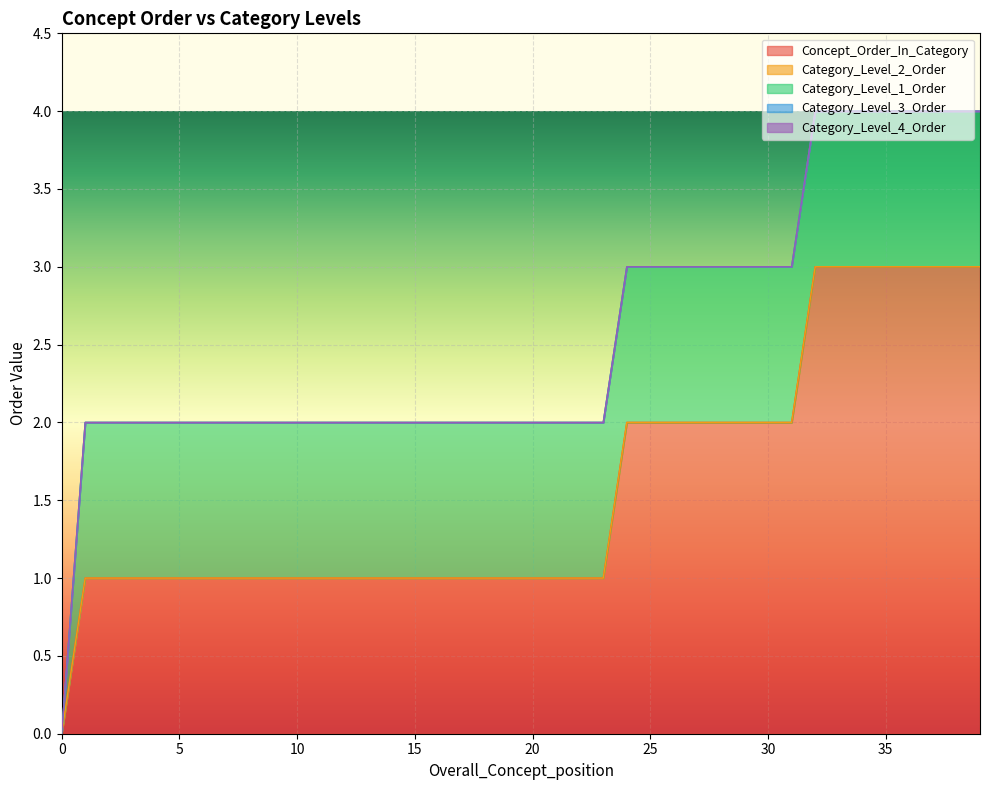

How many series are shown in this chart?

5